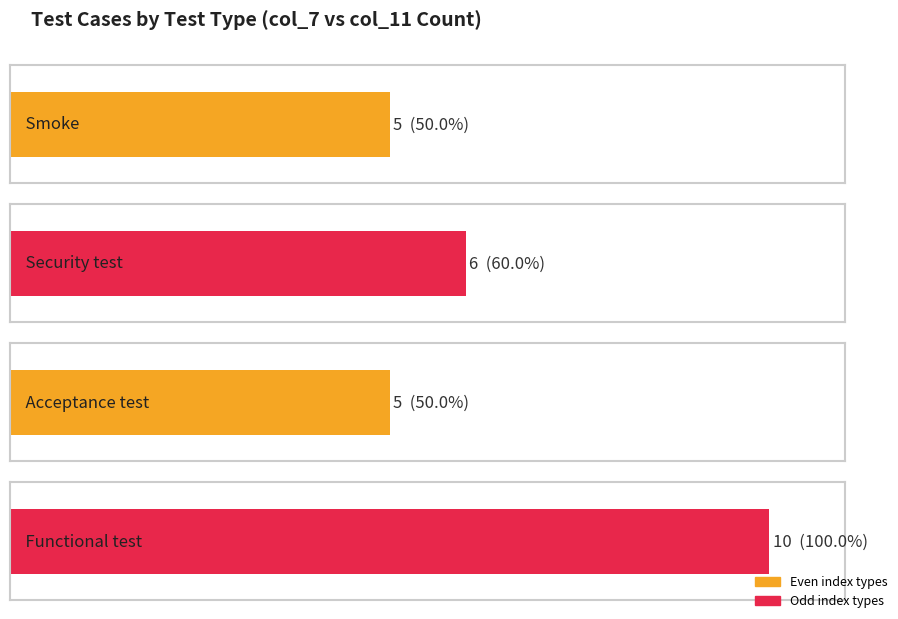

The chart shows a value of 2 at Acceptance test. True or false?

False